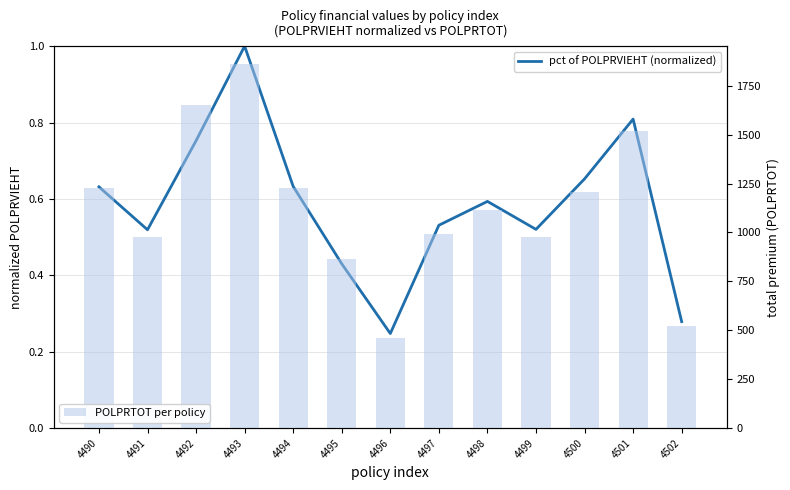

The pct of POLPRVIEHT (normalized) series shows 0.1 at 4496. True or false?

False